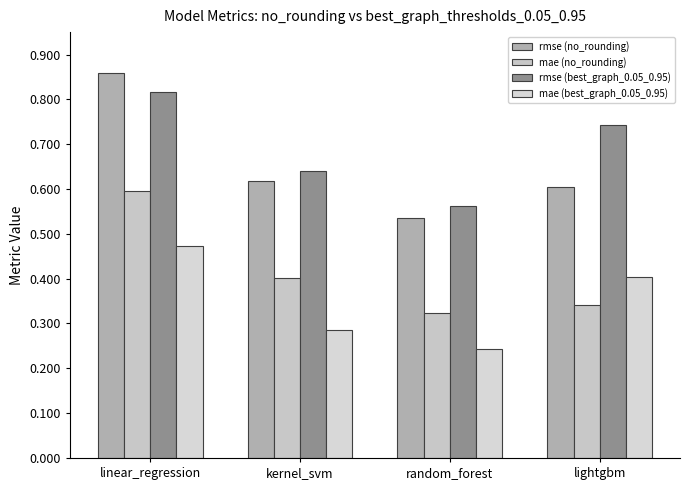

How many groups of bars are there?

4